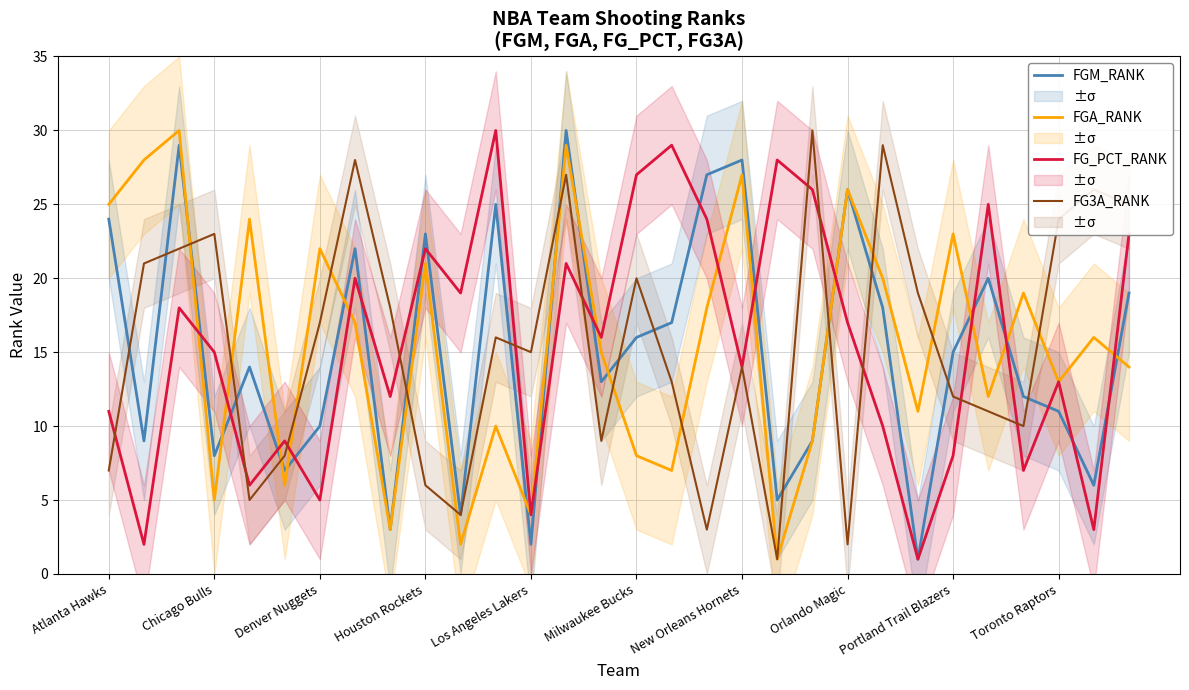

True or false: FG3A_RANK has more than 2 interior local peaks.

True